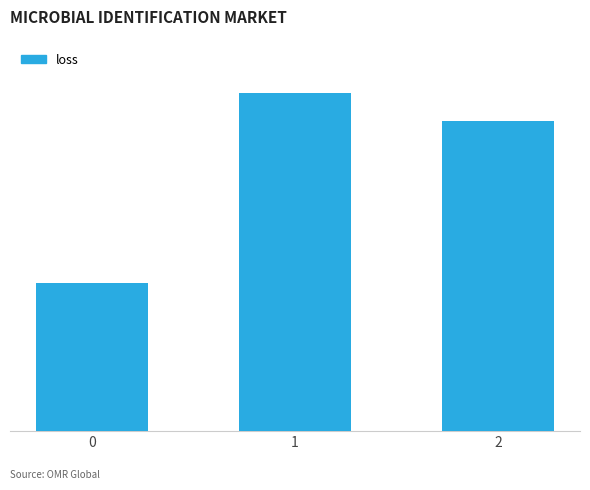

What is the average value?

18.5